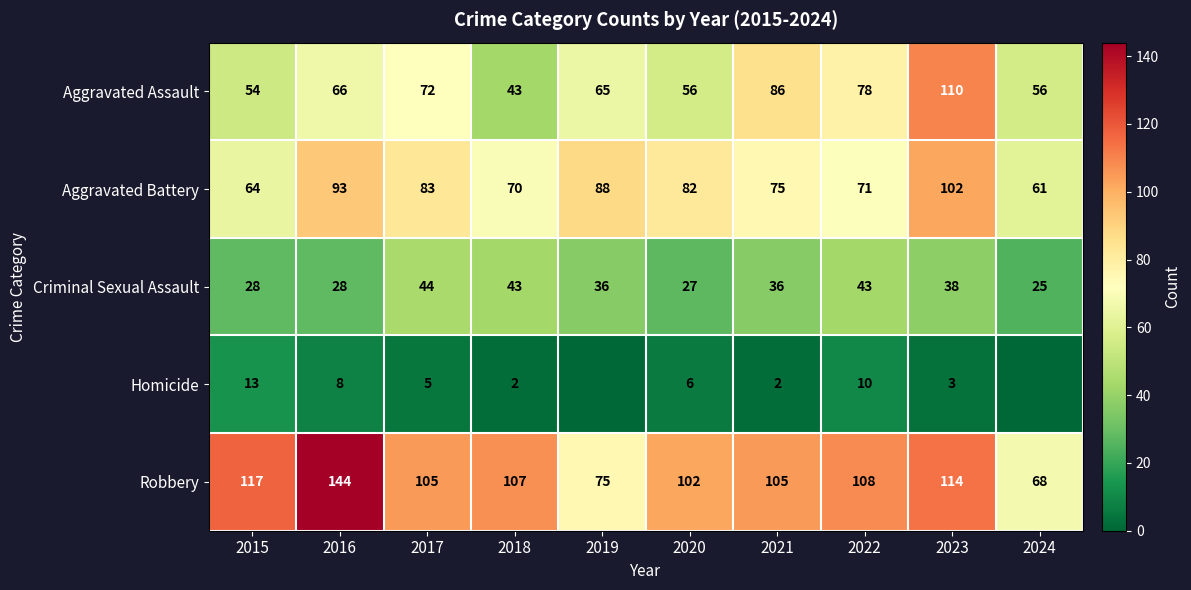

True or false: Homicide has a value of 9 at 2020.

False